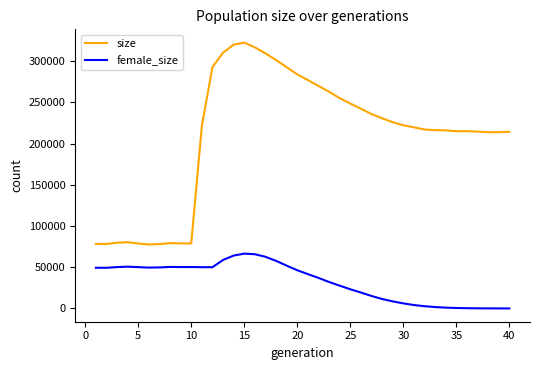

What is the difference between the maximum and minimum values in the size series?

244791